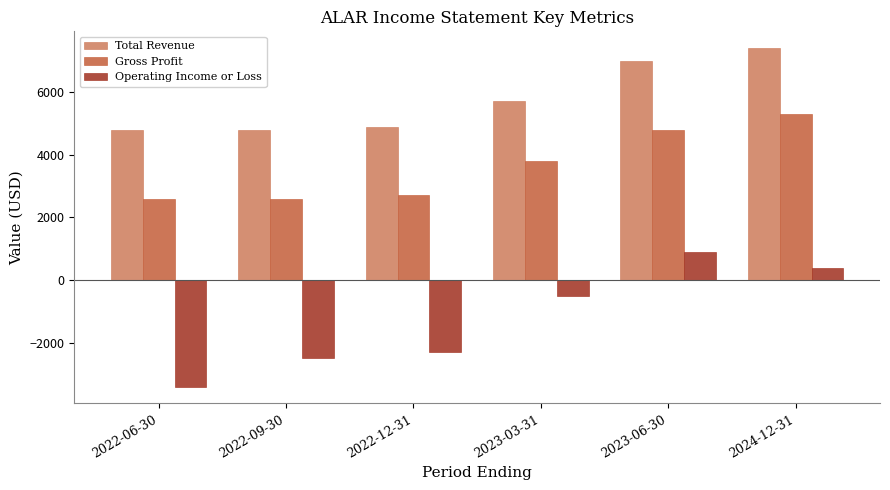

What are all the series names shown in the legend?

Total Revenue, Gross Profit, Operating Income or Loss